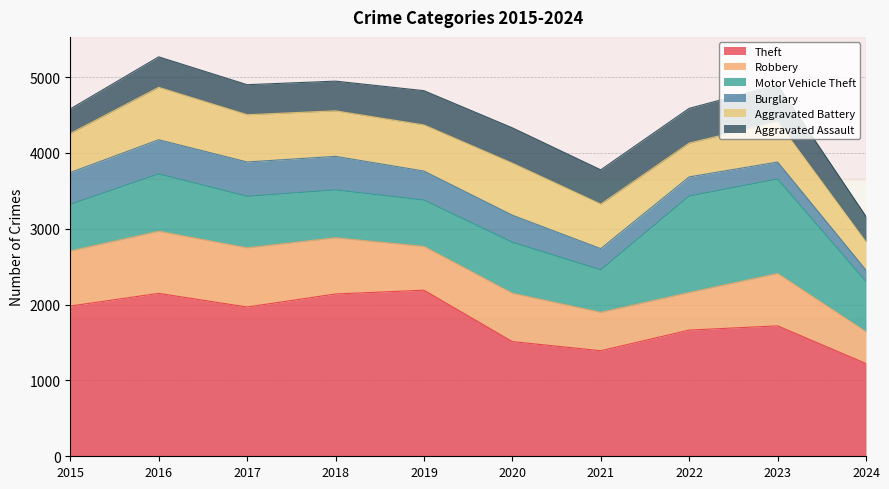

Is the value of Theft at 2016 greater than the value of Aggravated Battery at 2016?

Yes